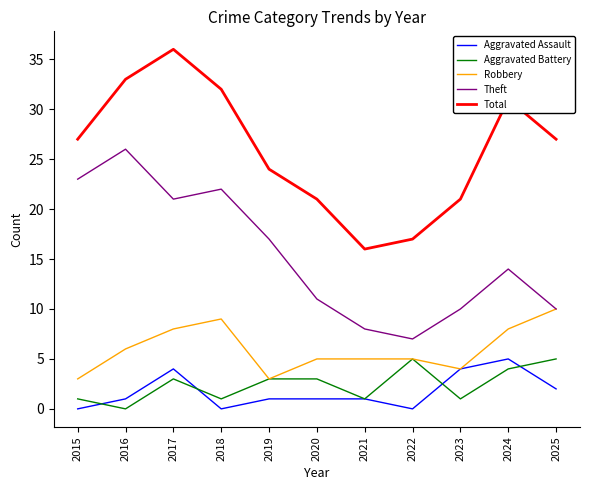

True or false: Aggravated Battery has more than 1 interior local peaks.

True